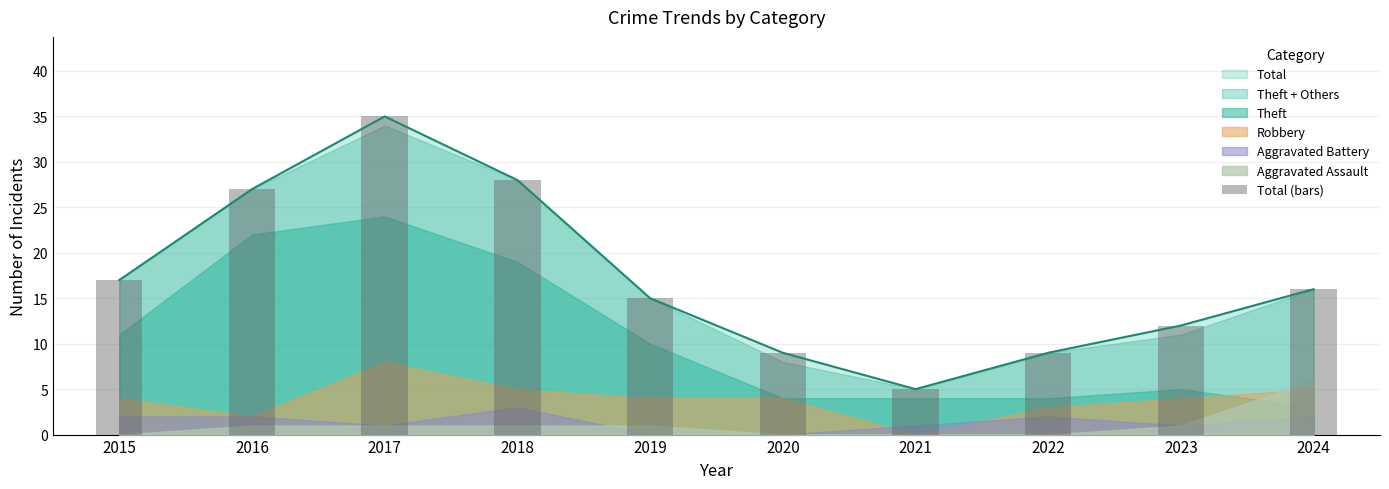

What is the value of the 6th bar from the left?

9